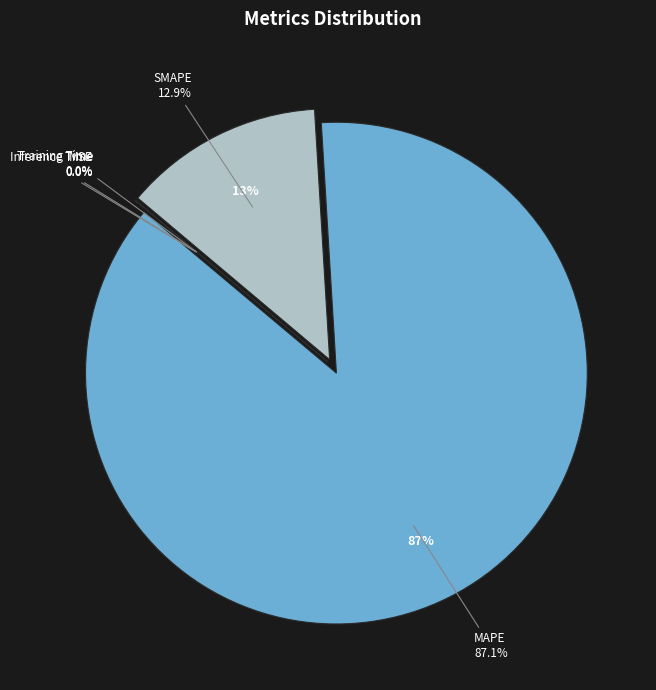

What is the largest slice in the pie chart?

MAPE